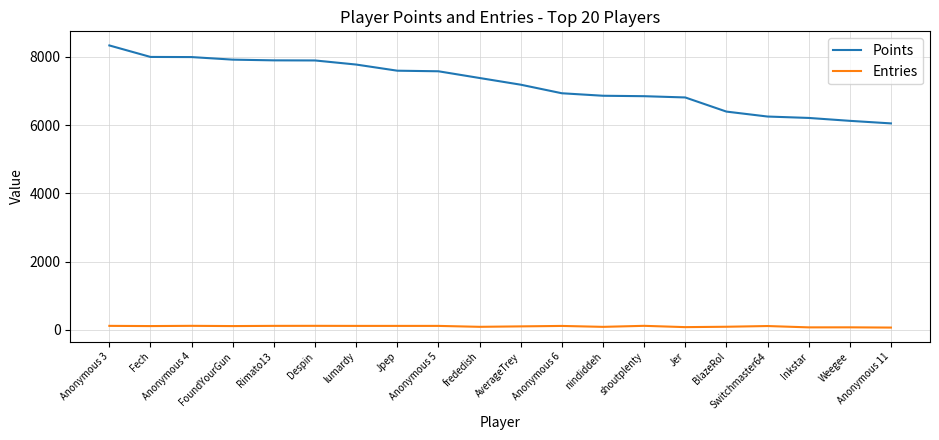

At how many categories does at least one series exceed 1446?

20